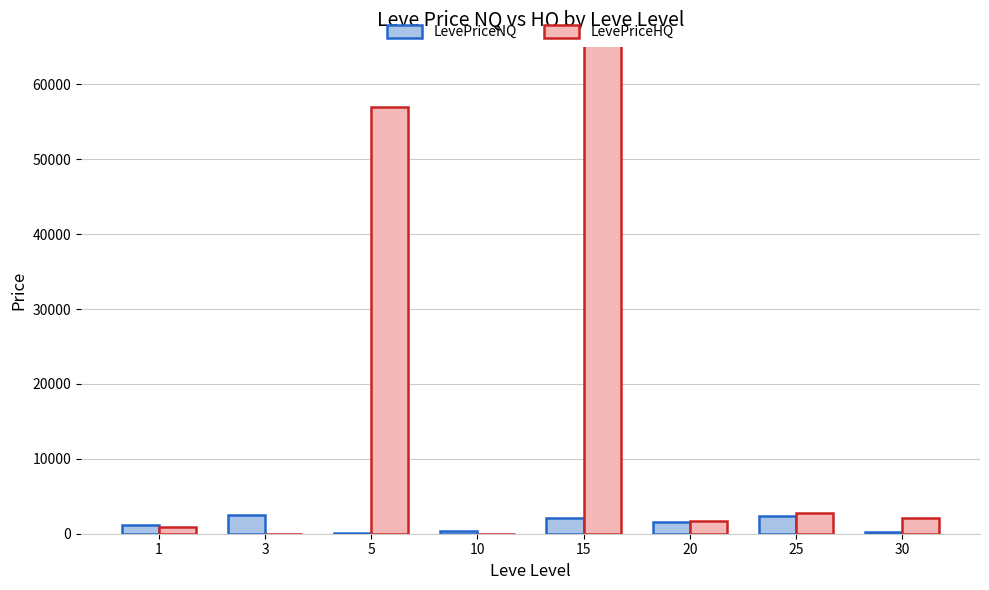

Is it true that LevePriceNQ equals 1631.0 at 20?

True